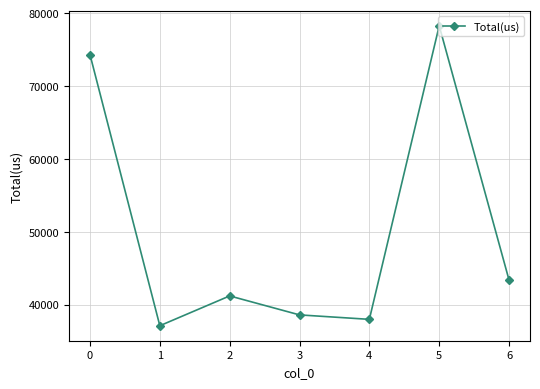

At which category does the chart reach its minimum across all series?

1